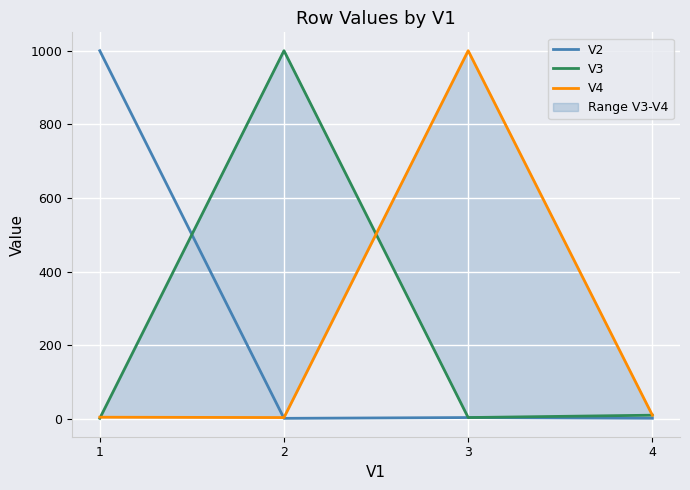

How many lines are shown in the chart?

3